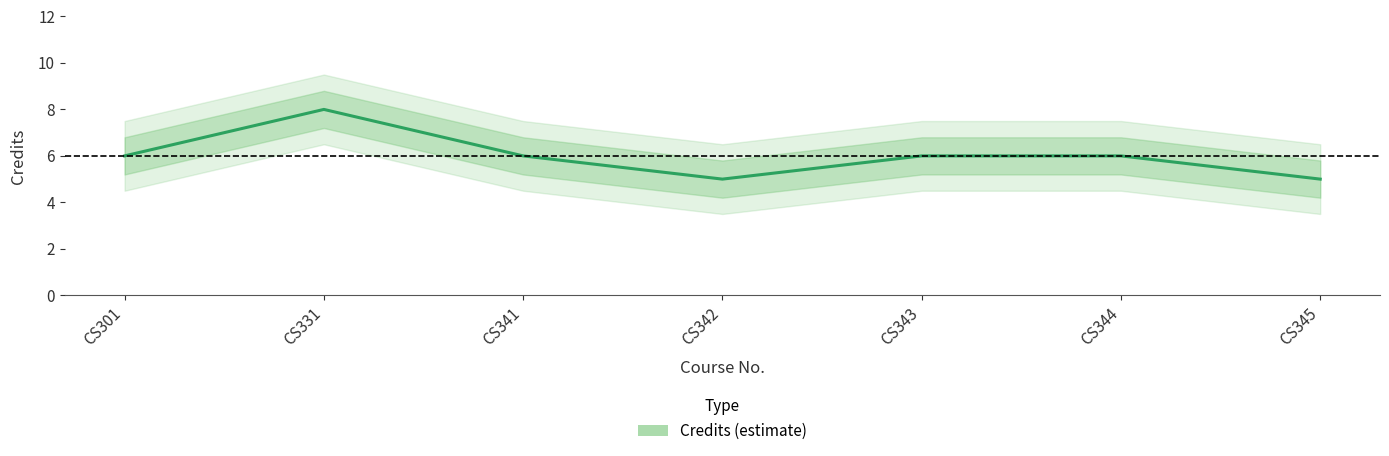

Is it true that the value at CS342 is 1?

False